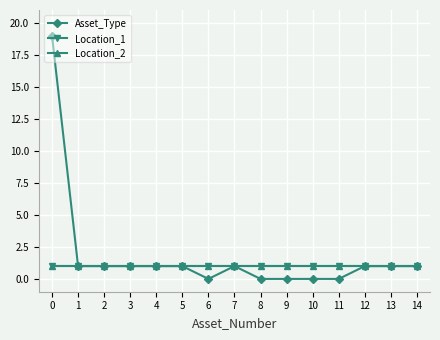

Reading right to left, transcribe all the data shown in this chart.

Asset_Type: 1	1	1	0	0	0	0	1	0	1	1	1	1	1	19
Location_1: 1	1	1	1	1	1	1	1	1	1	1	1	1	1	1
Location_2: 1	1	1	1	1	1	1	1	1	1	1	1	1	1	1